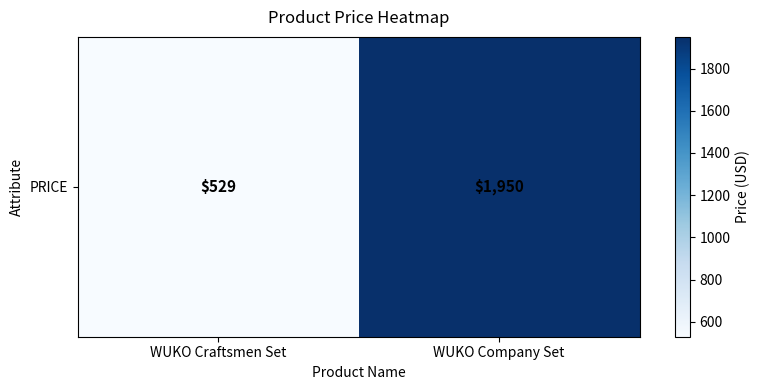

The value at WUKO Craftsmen Set is 879. True or false?

False